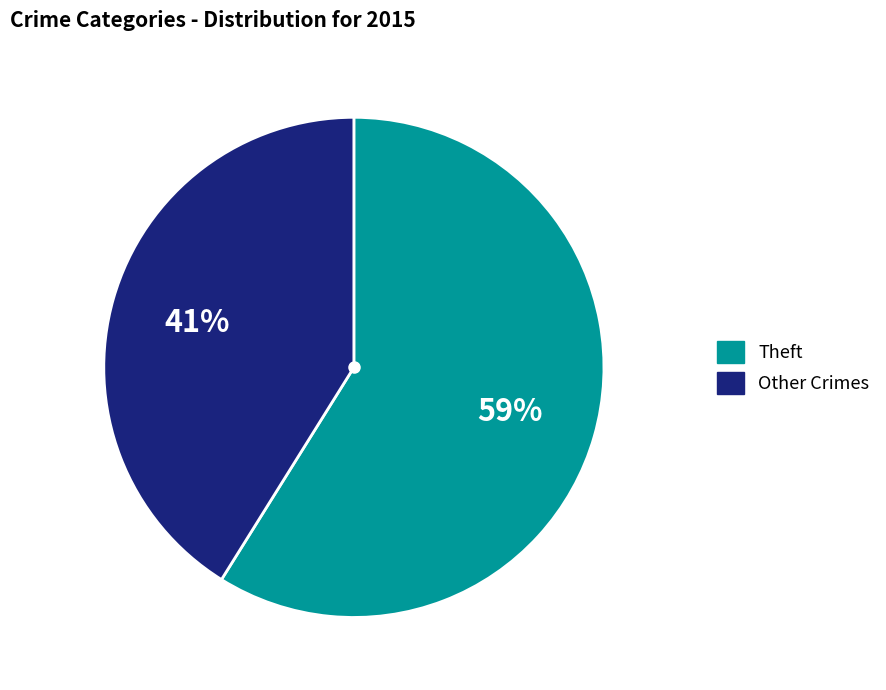

How many slices are in this pie chart?

2